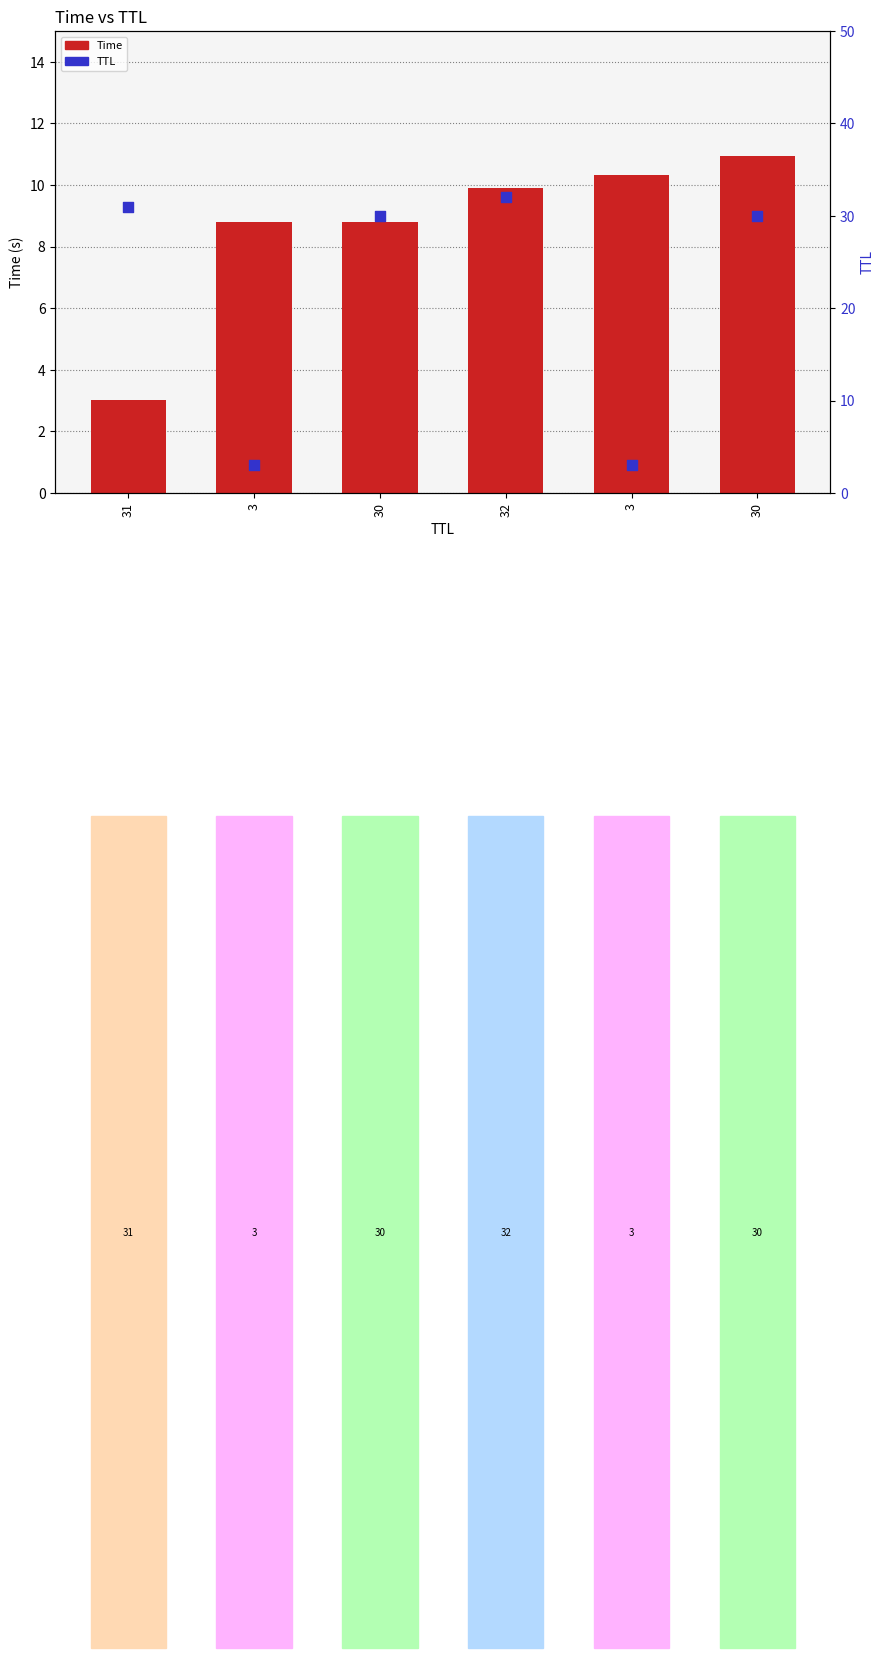

What are all the series names shown in the legend?

Time, TTL